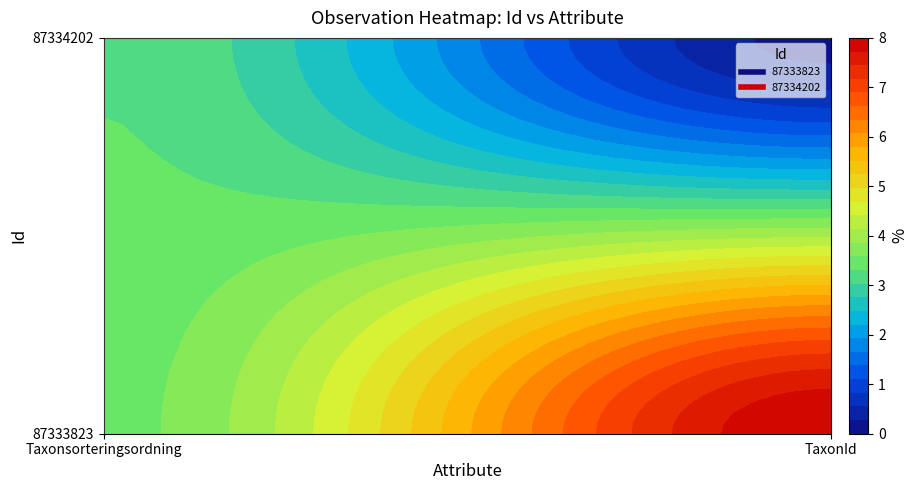

The 87333823 series shows 93536 at 1. True or false?

False